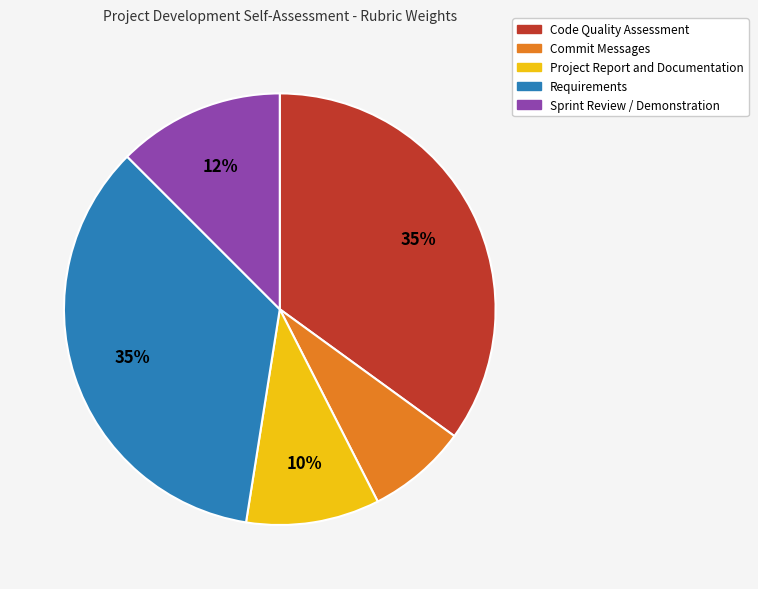

To the nearest percent, what portion does Code Quality Assessment represent?

35%